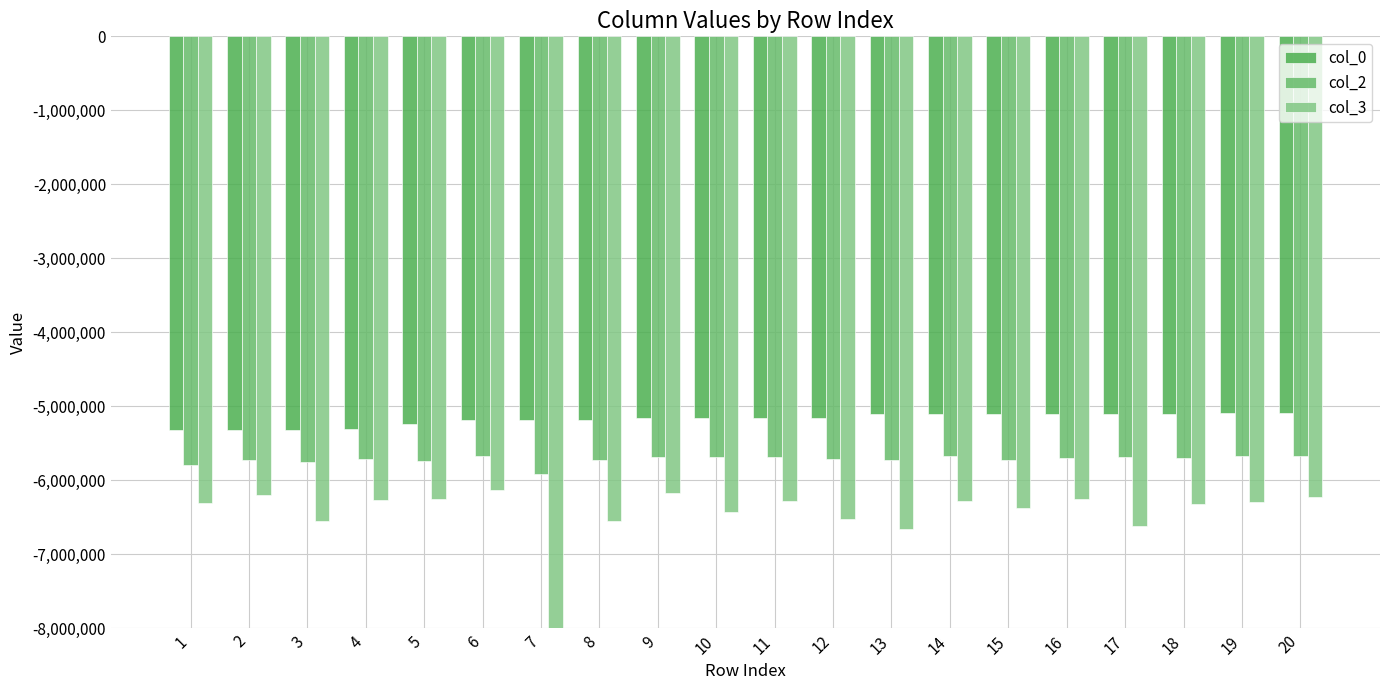

What is the difference between the maximum and minimum values in the col_0 series?

237391